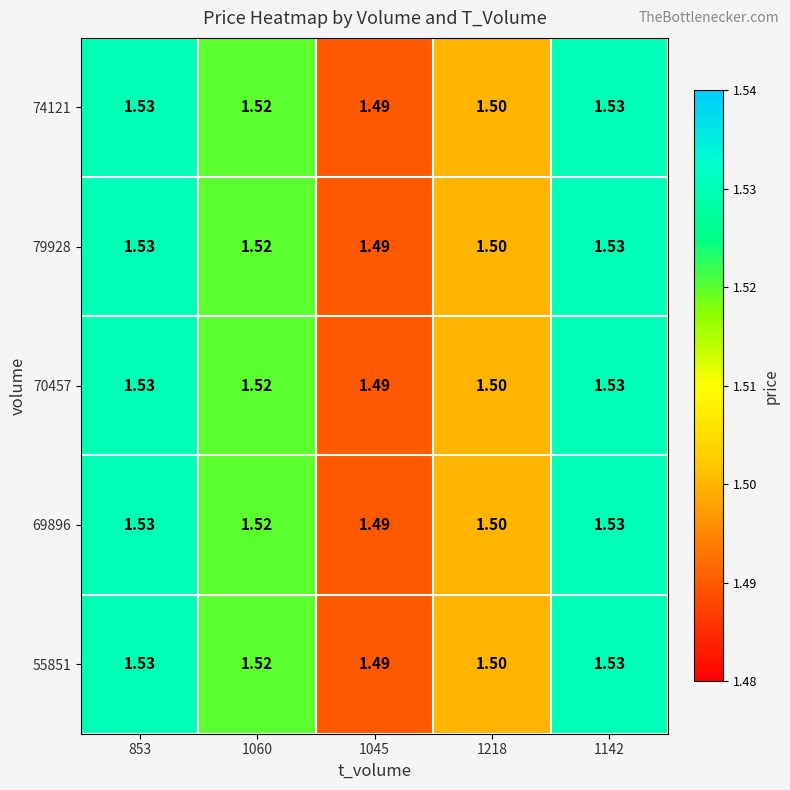

Rank the series at 1142 from lowest to highest value.

55851, 69896, 70457, 79928, 74121